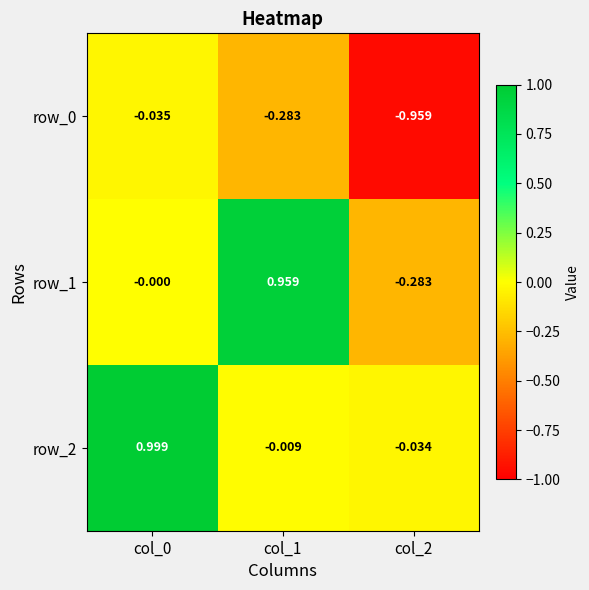

What is the average value of the row_1 series?

0.2